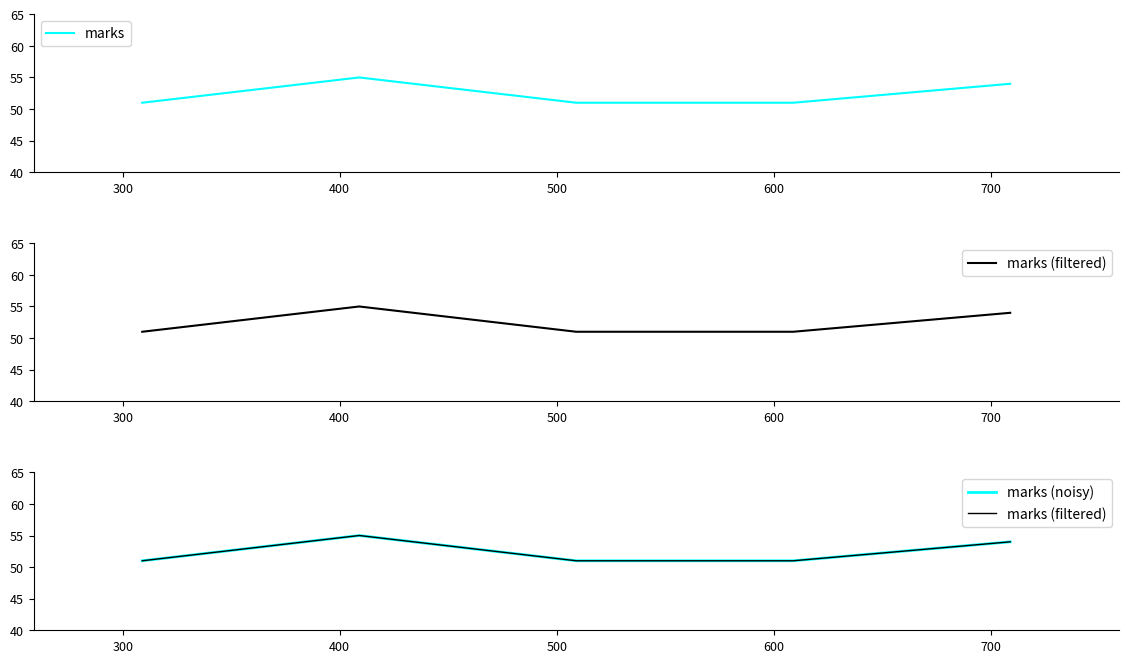

What are all the series names shown in the legend?

marks, marks (filtered), marks (noisy)